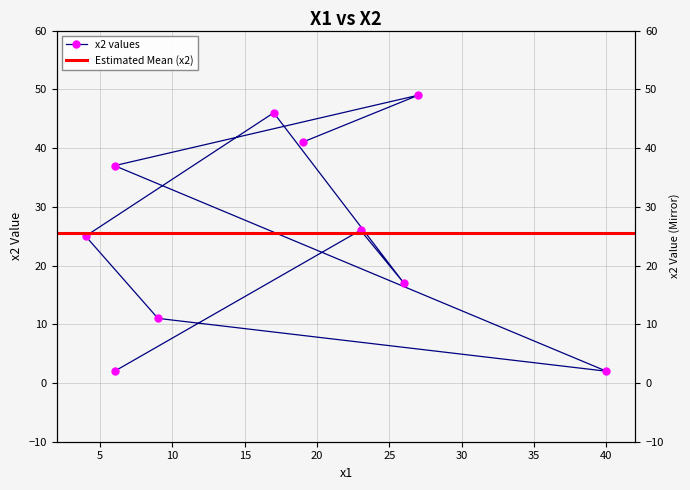

What is the greatest value displayed?

49